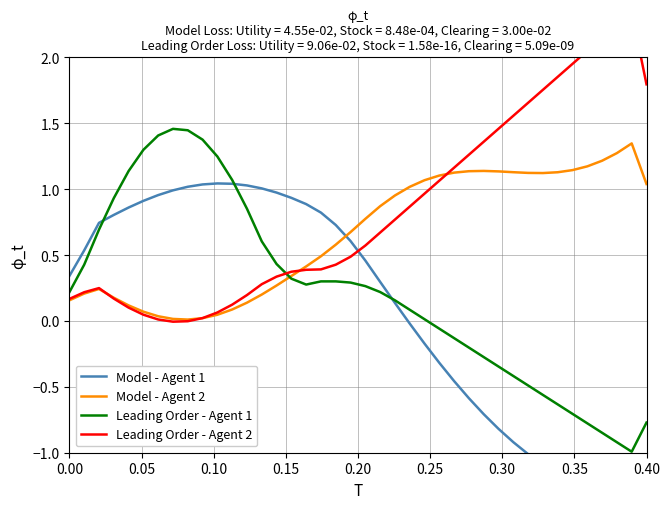

How many interior local peaks does the Model - Agent 2 series have?

3